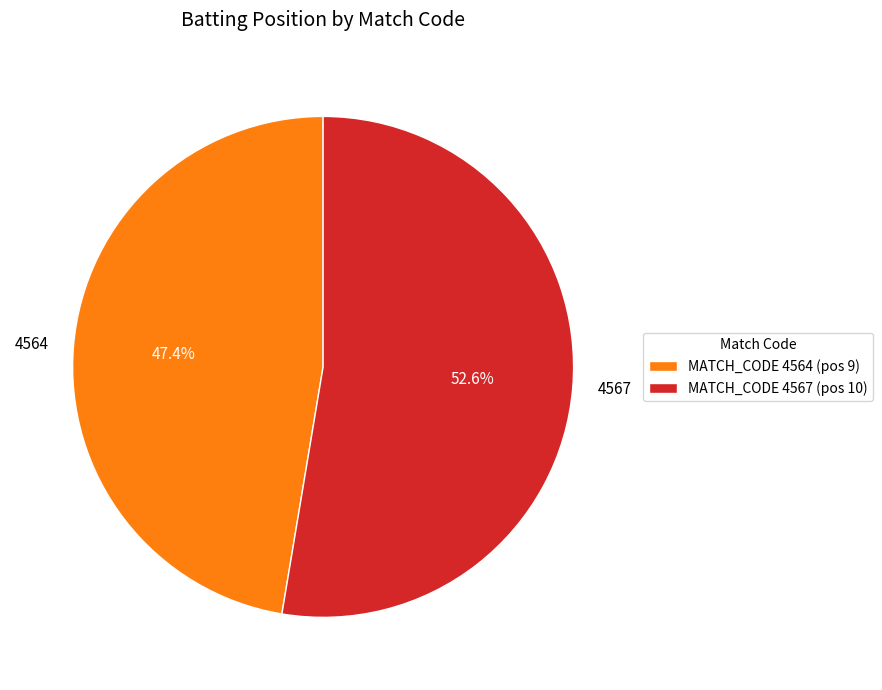

Which slice is the largest?

4567